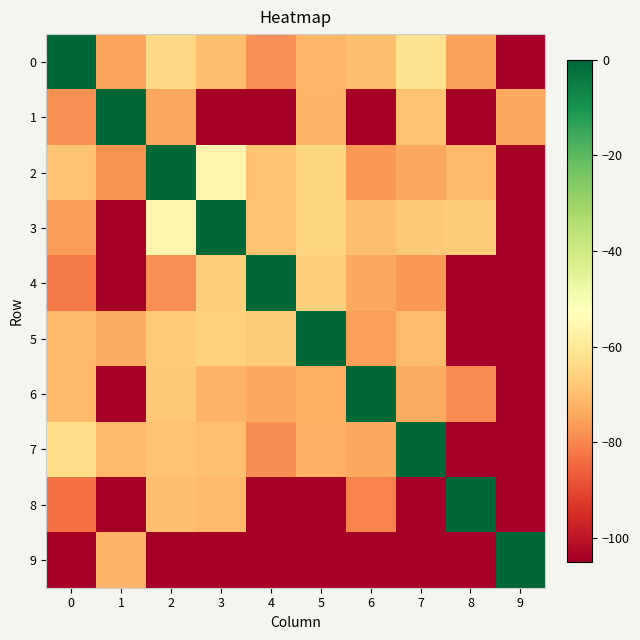

At which category is the sum across all series the highest?

2